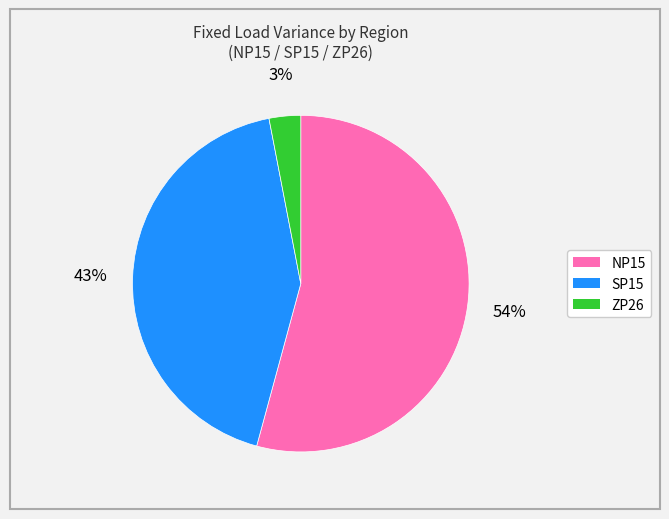

To the nearest percent, what is the combined percentage of SP15 and NP15?

97%